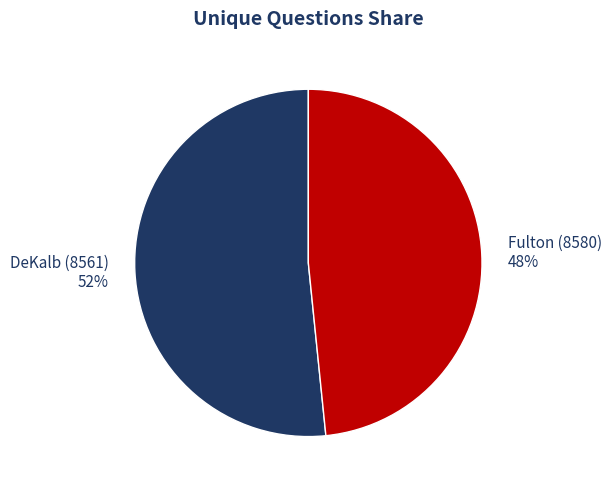

To the nearest percent, what percentage of the pie is DeKalb (8561)?

52%